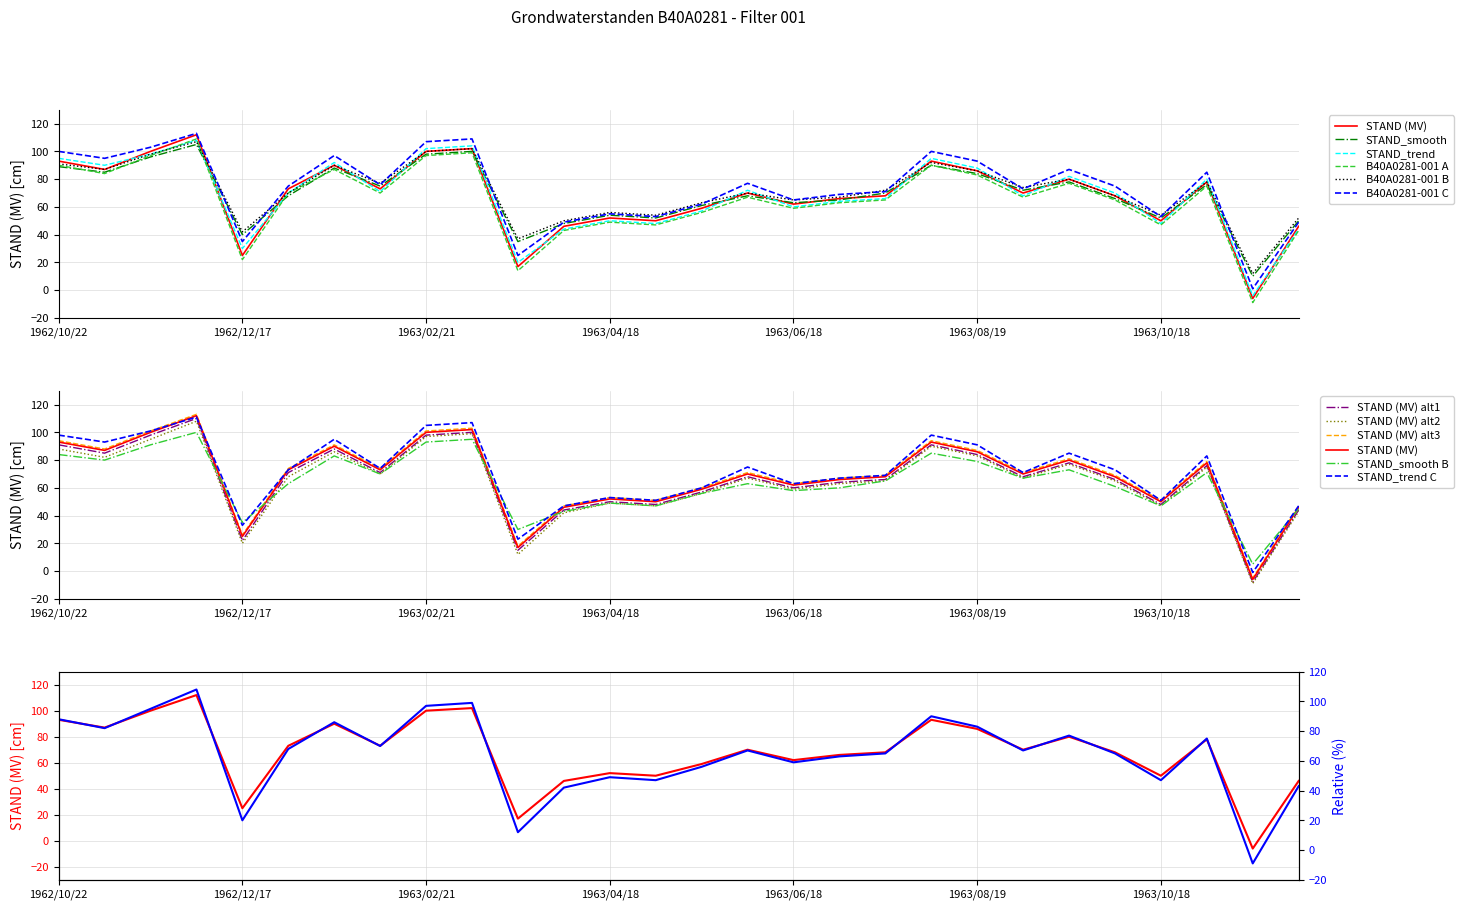

At which category is the sum across all series the highest?

1962/12/05